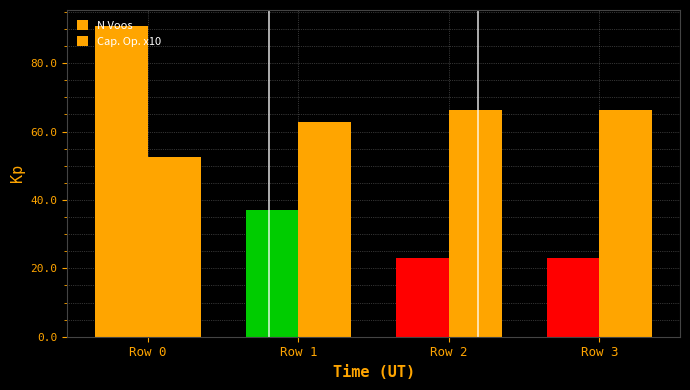

Where is N Voos nearest to the value 57?

Row 1